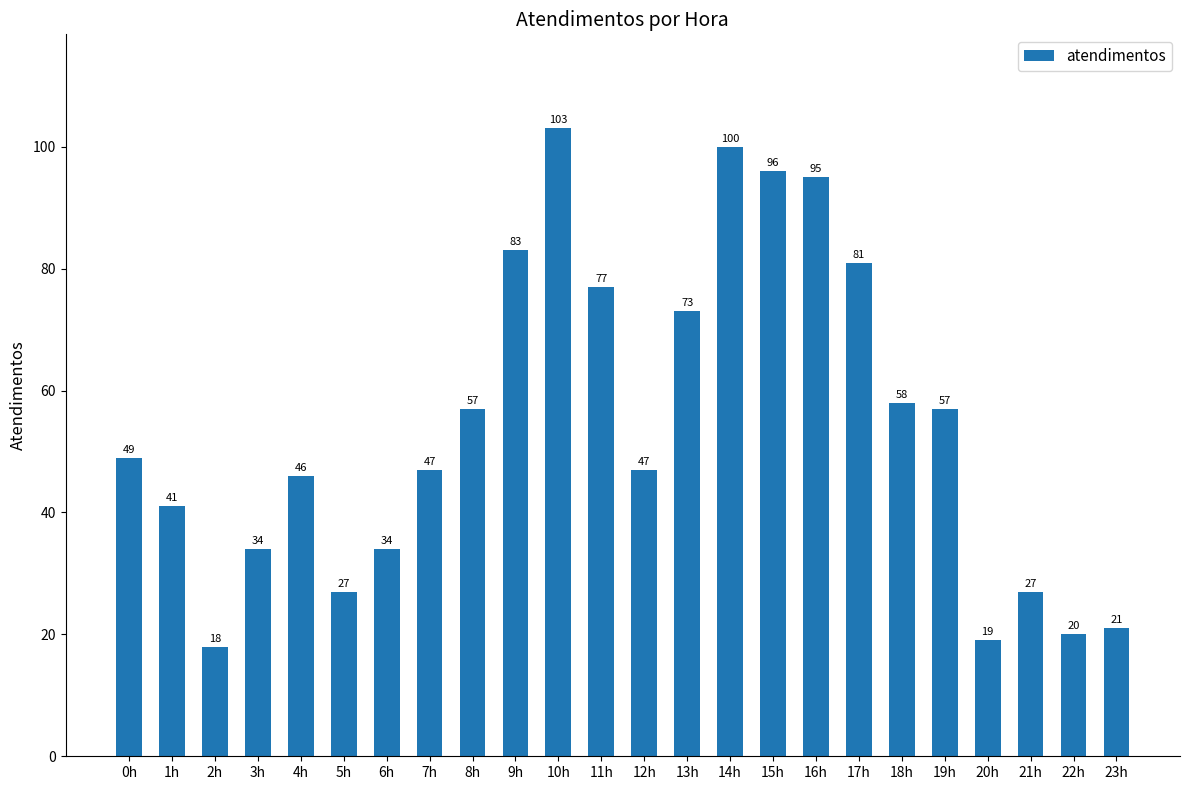

What position from the right is 1h?

23